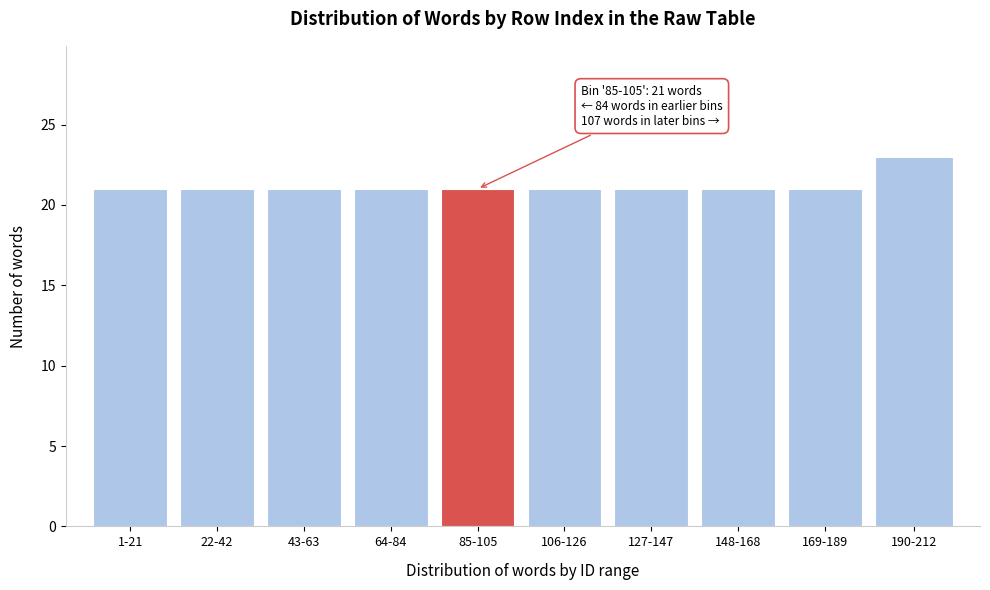

Reading left to right, what are all the values shown in this chart?

21	21	21	21	21	21	21	21	21	23